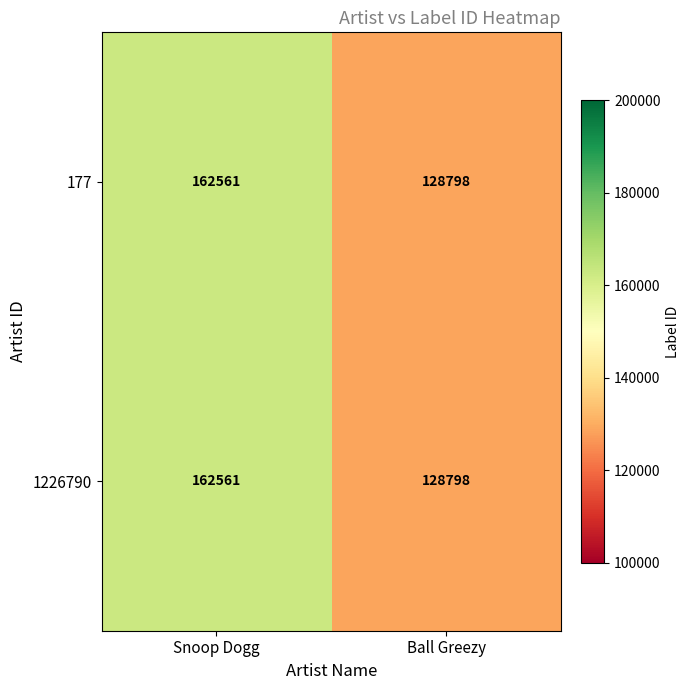

Rank the categories by 1226790 value from lowest to highest.

Ball Greezy, Snoop Dogg